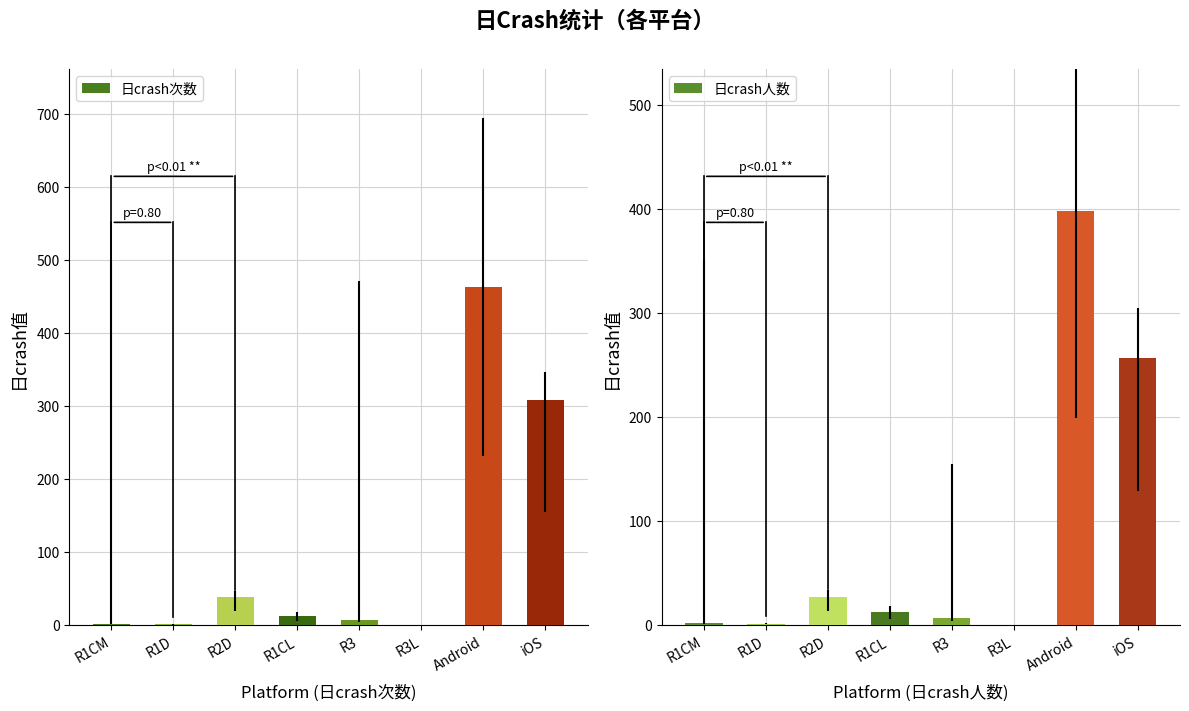

Which label corresponds to the largest value in the chart?

Android